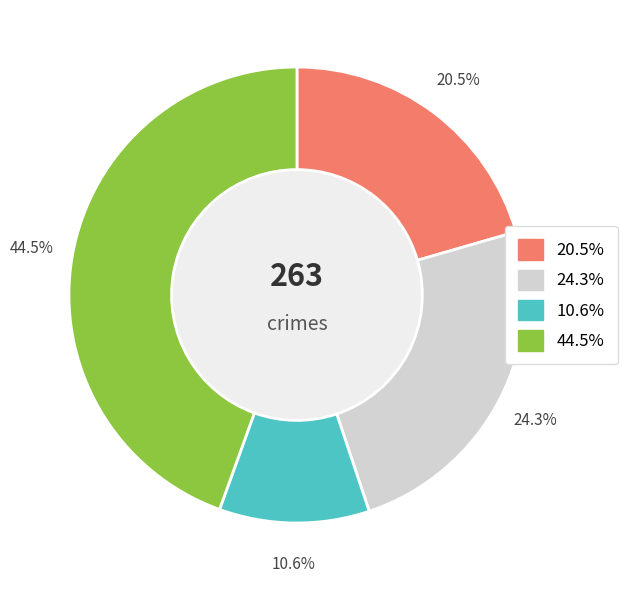

Does any single category account for the majority?

No